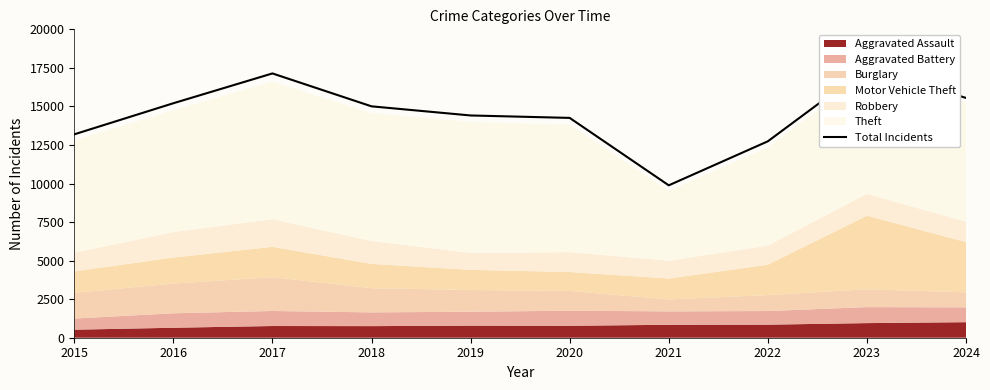

How many lines are shown in the chart?

1